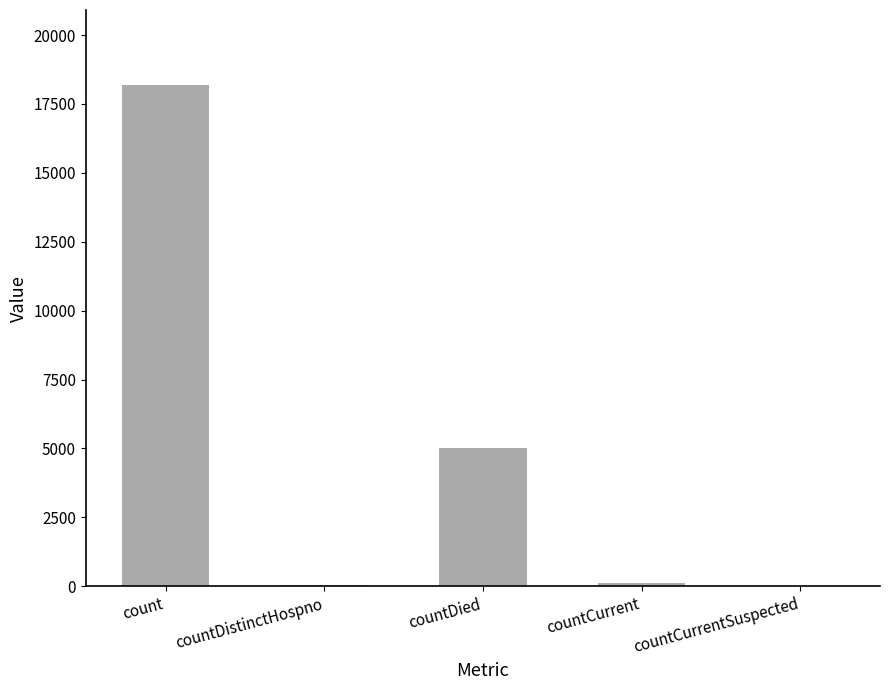

Is it true that the value at countCurrentSuspected is 0?

True